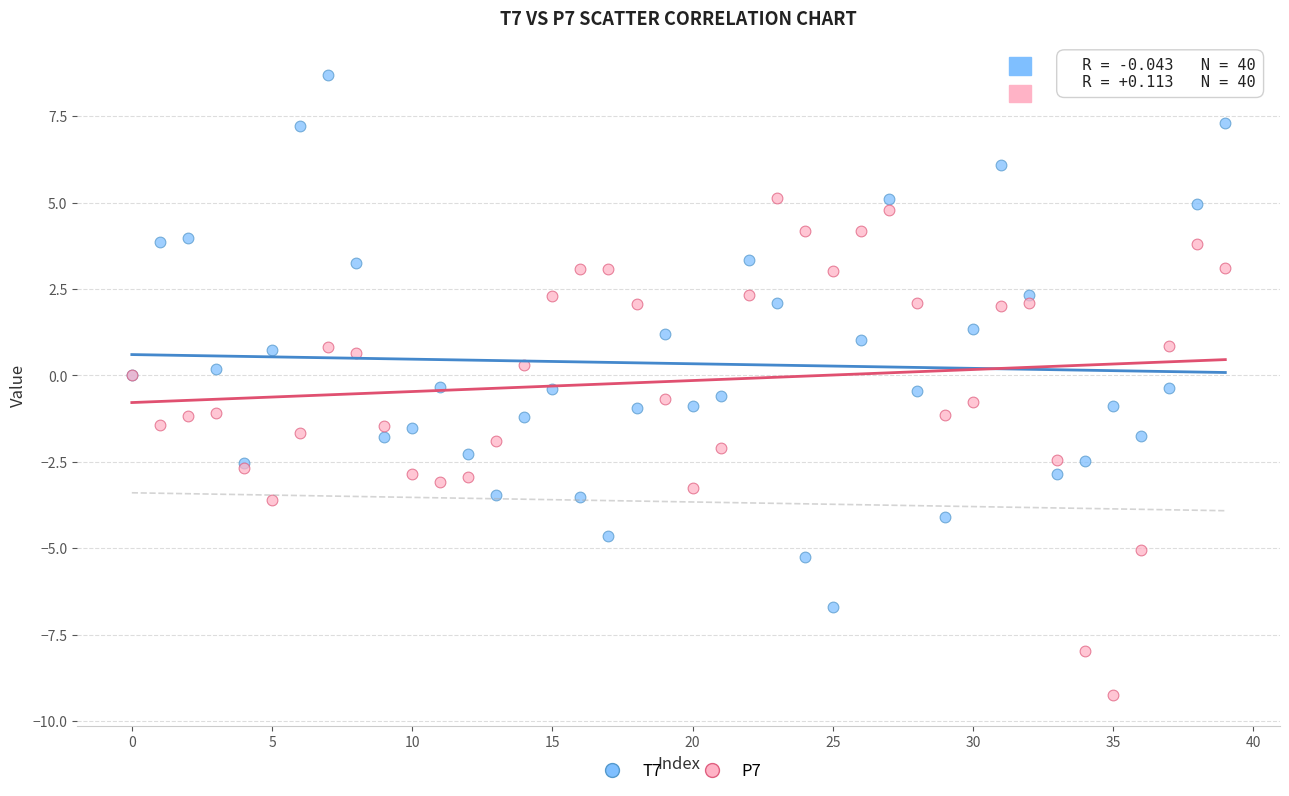

Which series has the widest spread of Y values?

T7